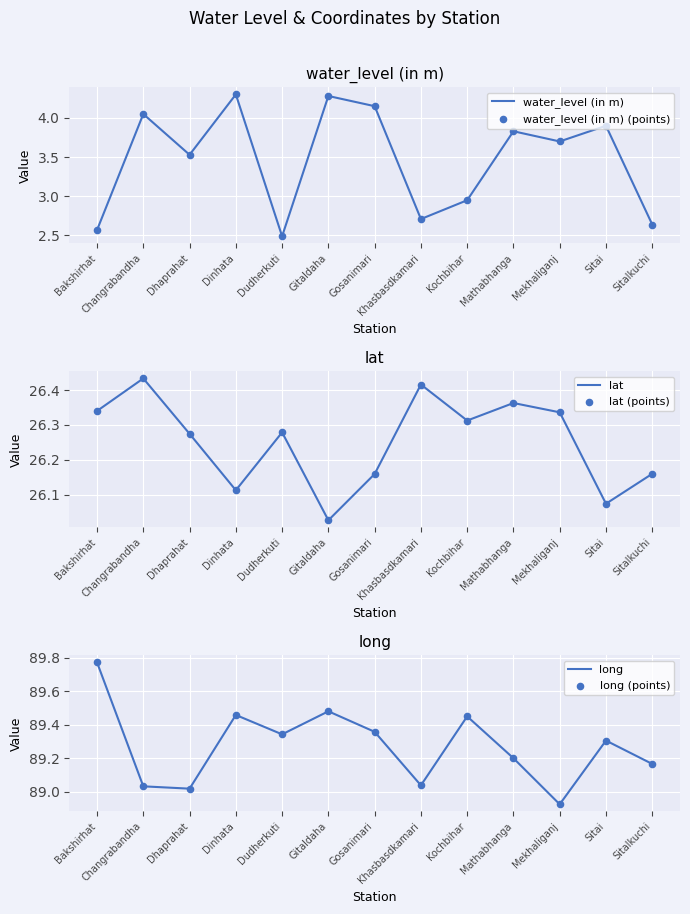

What is the total value across all series at Mathabhanga?

238.8